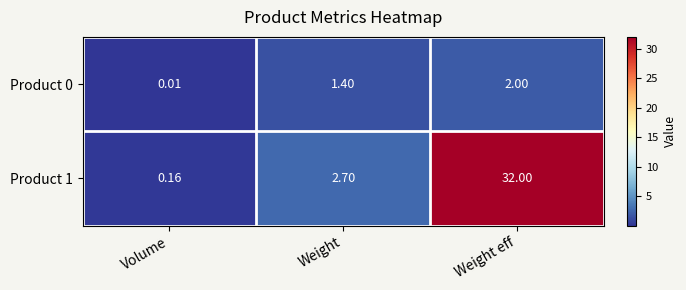

Where is Product 0 nearest to the value 1?

Weight